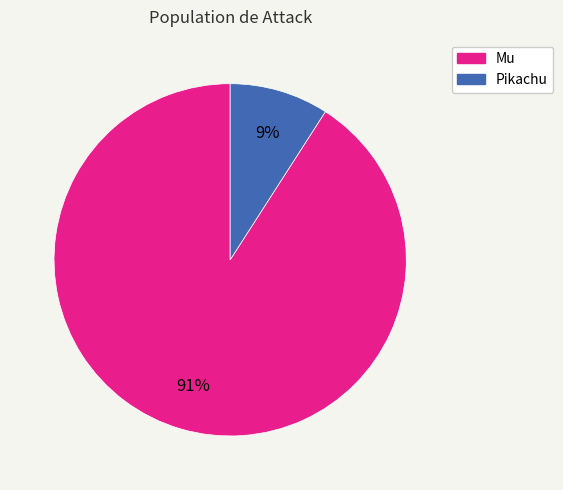

How many segments does this pie chart have?

2